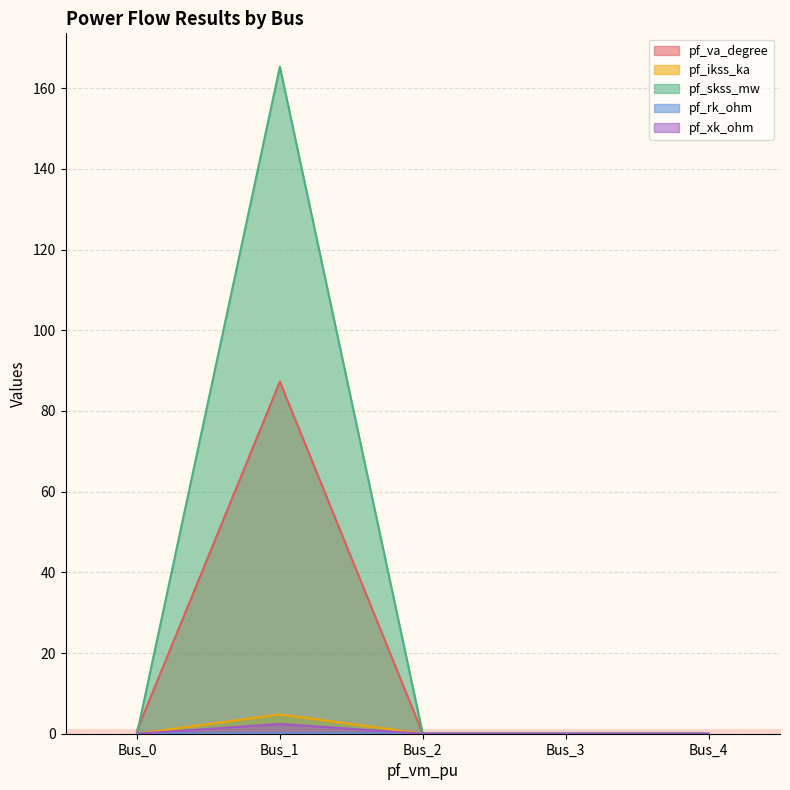

What is the difference between the maximum and minimum values in the pf_skss_mw series?

165.3